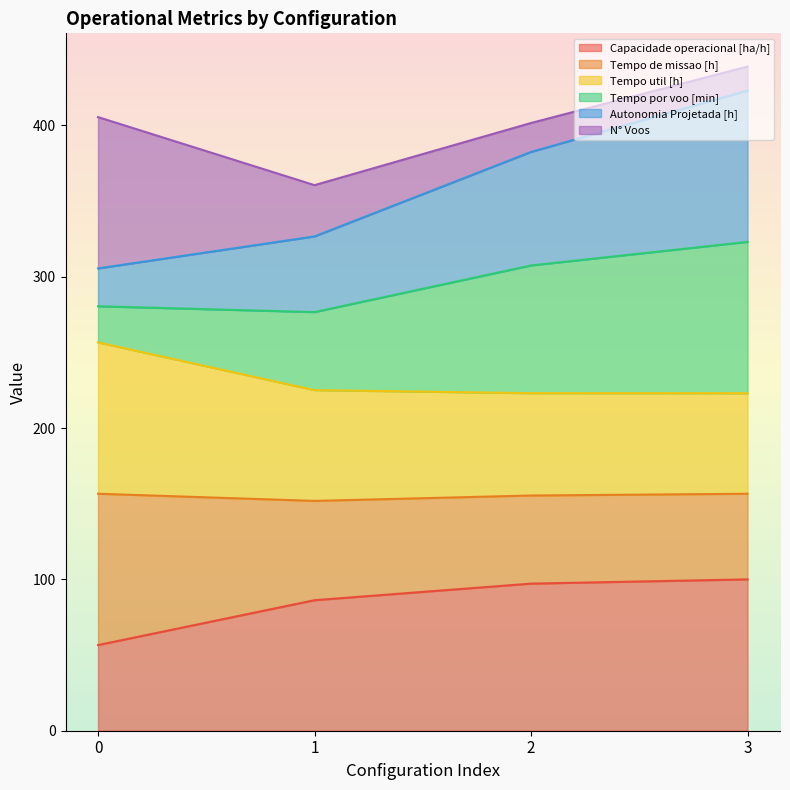

What is the total value across all series at 0?

405.5